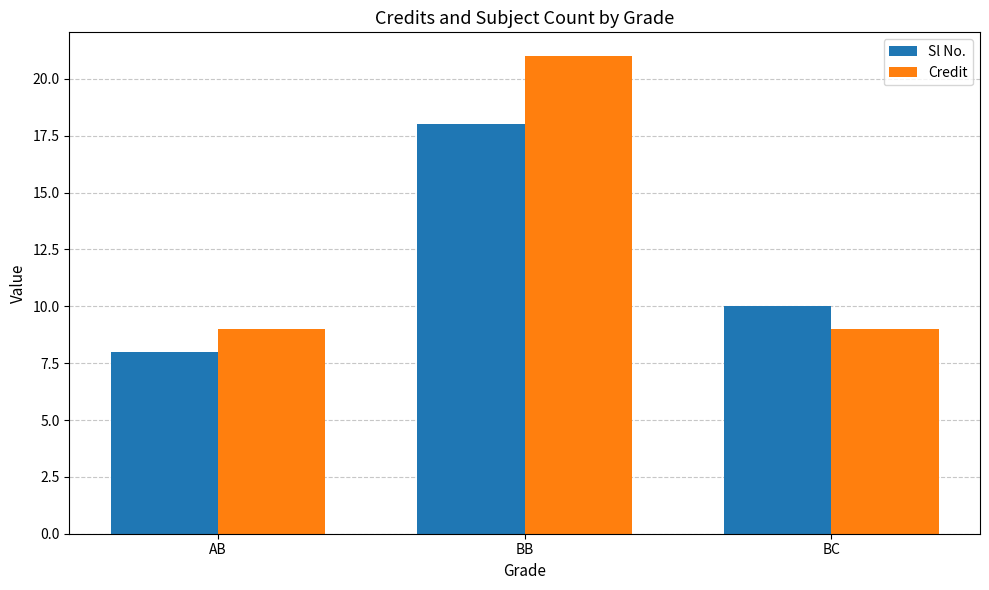

The value of Credit at AB is 9. True or false?

True